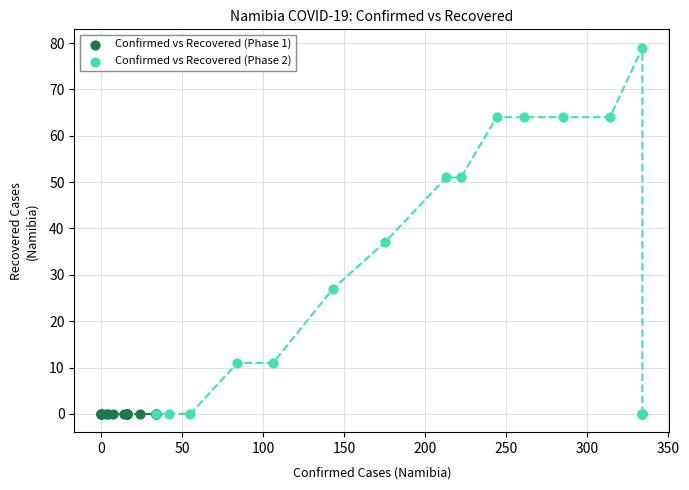

Which series reaches the maximum Y coordinate?

Confirmed vs Recovered (Phase 2)